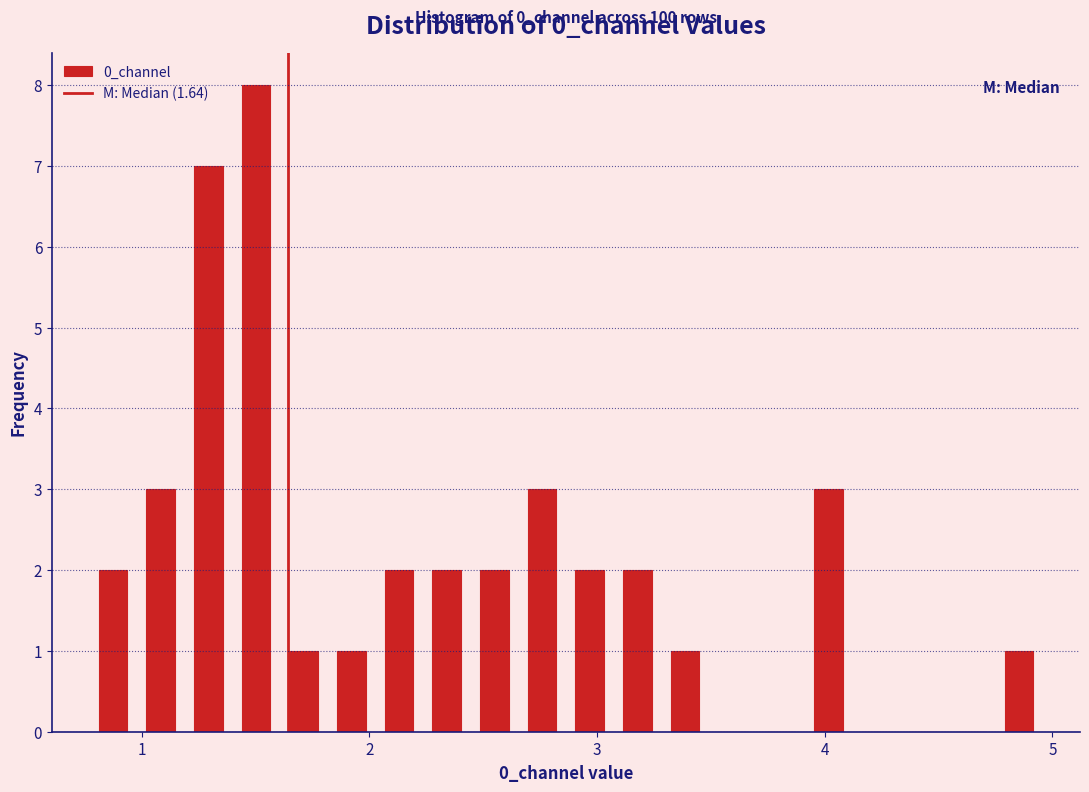

Read against the x-axis, roughly where is the centre of the tallest bar?

1.5